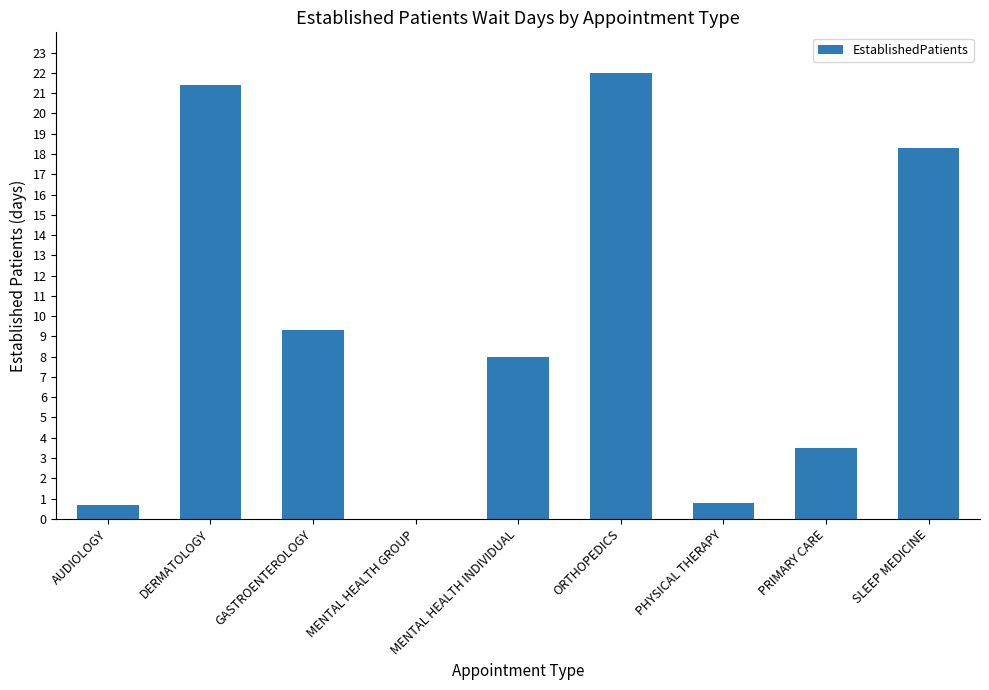

Where is the data nearest to the value 11?

GASTROENTEROLOGY